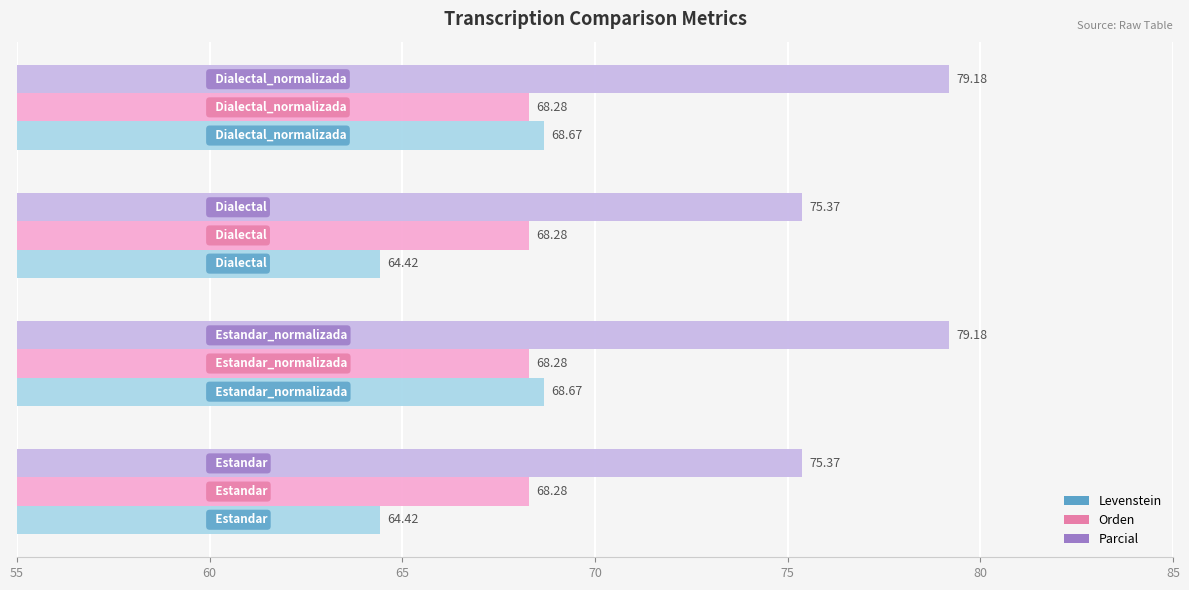

What is the difference between the maximum and minimum values in the Parcial series?

3.8